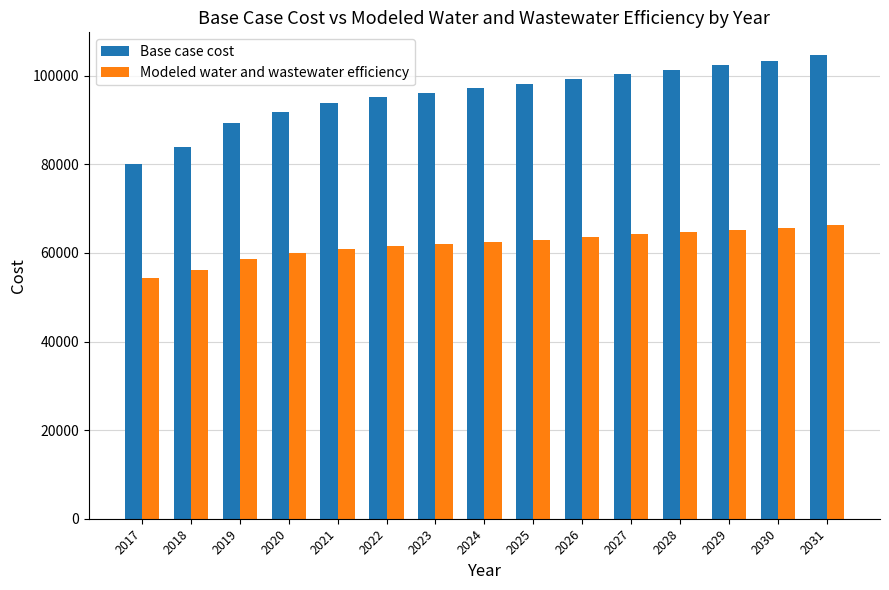

Which series has the largest total across all categories?

Base case cost